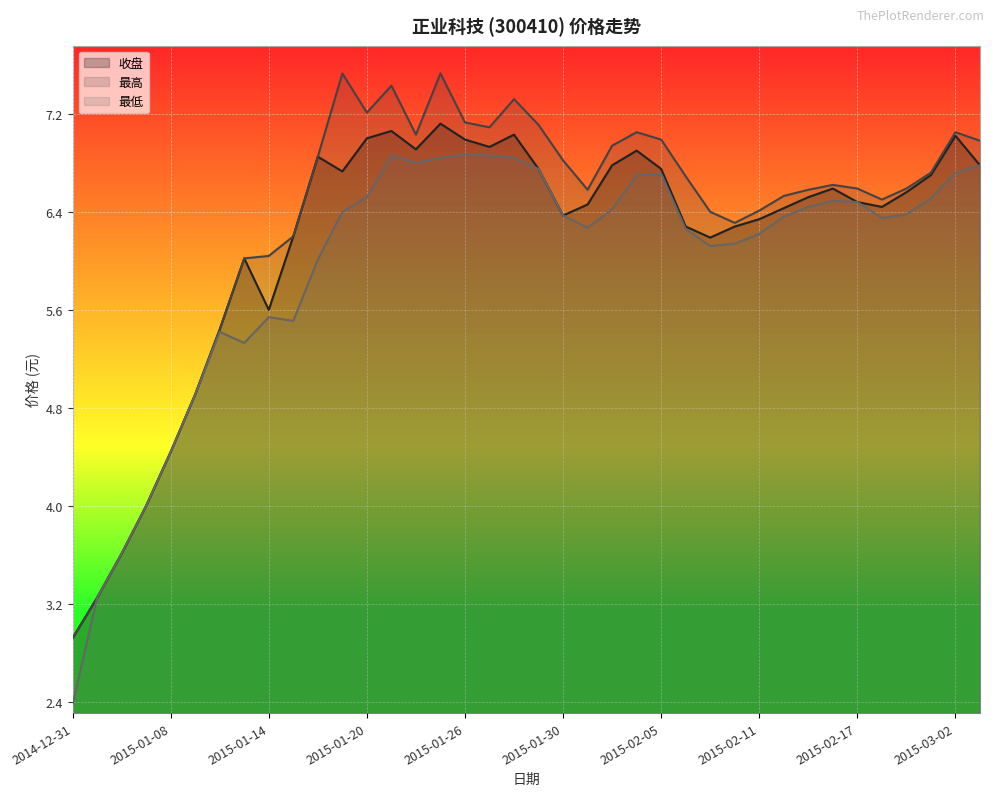

True or false: 最低 and 收盘 intersect in this chart.

False